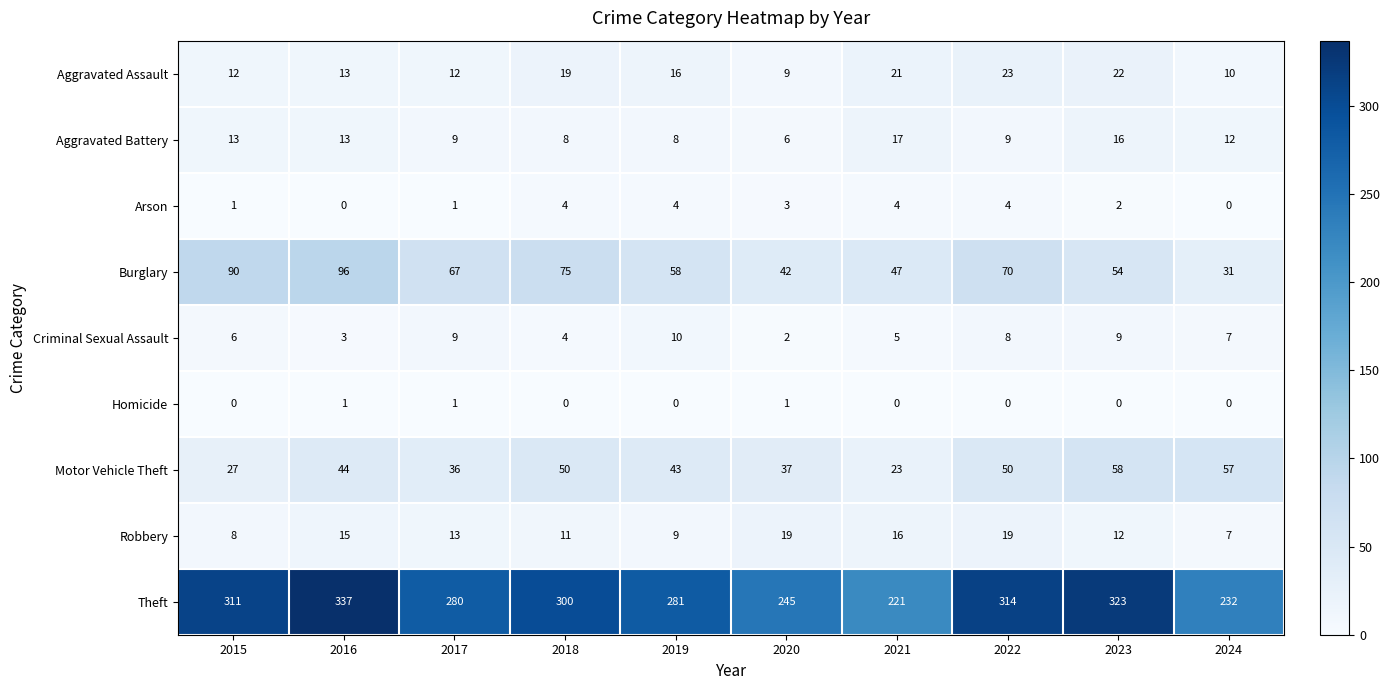

What is the minimum value for Aggravated Assault?

9